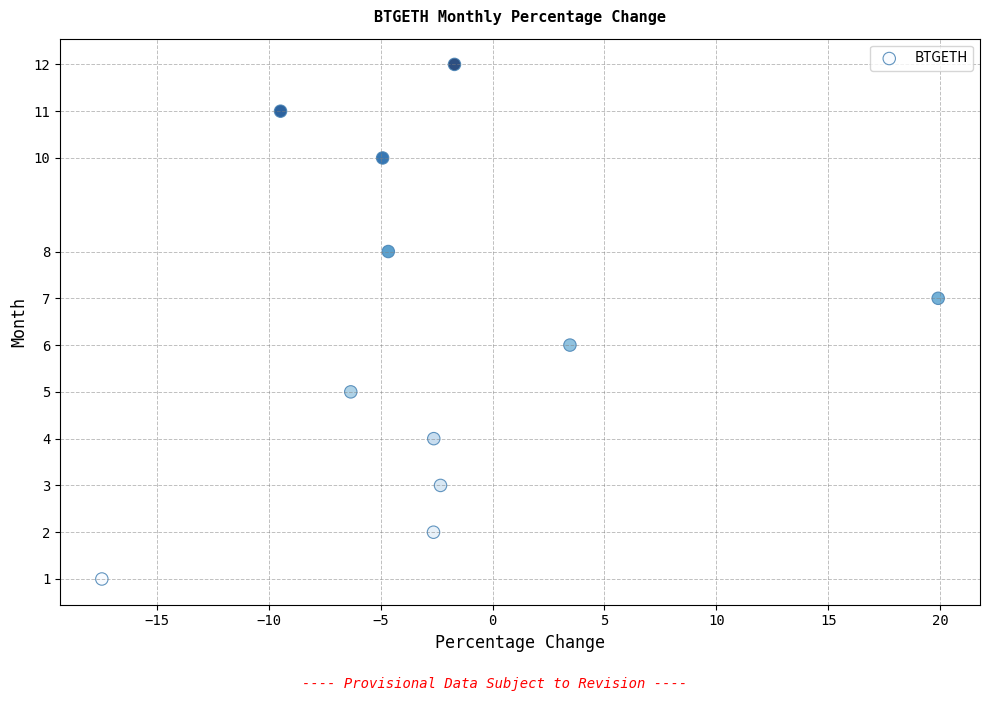

What is the range of Y values (max minus min)?

11